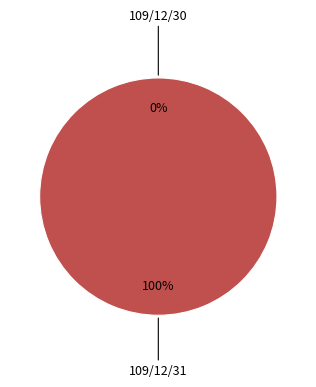

What is the change in value from 109/12/30 to 109/12/31?

+475000